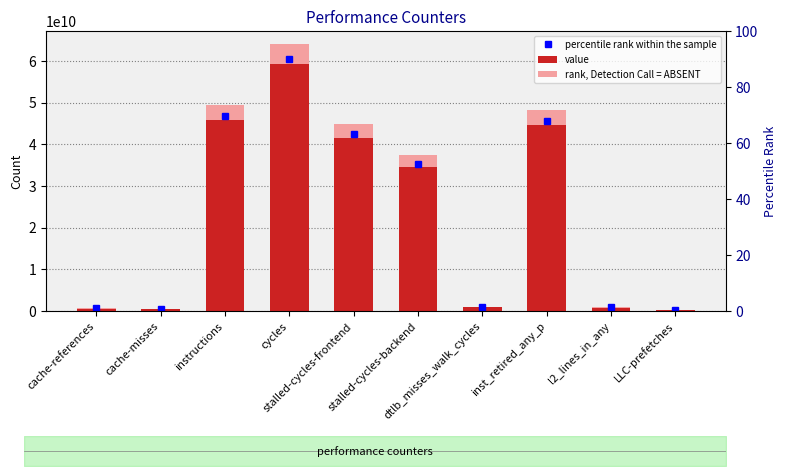

Which series has the largest total across all categories?

rank, Detection Call = ABSENT